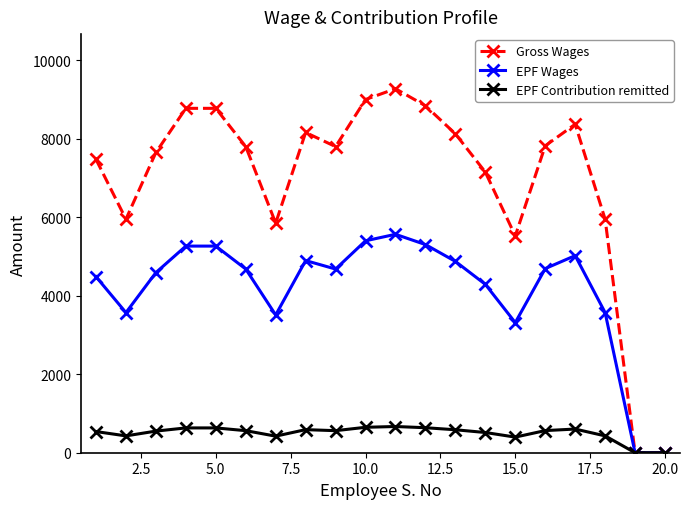

What are all the series names shown in the legend?

Gross Wages, EPF Wages, EPF Contribution remitted